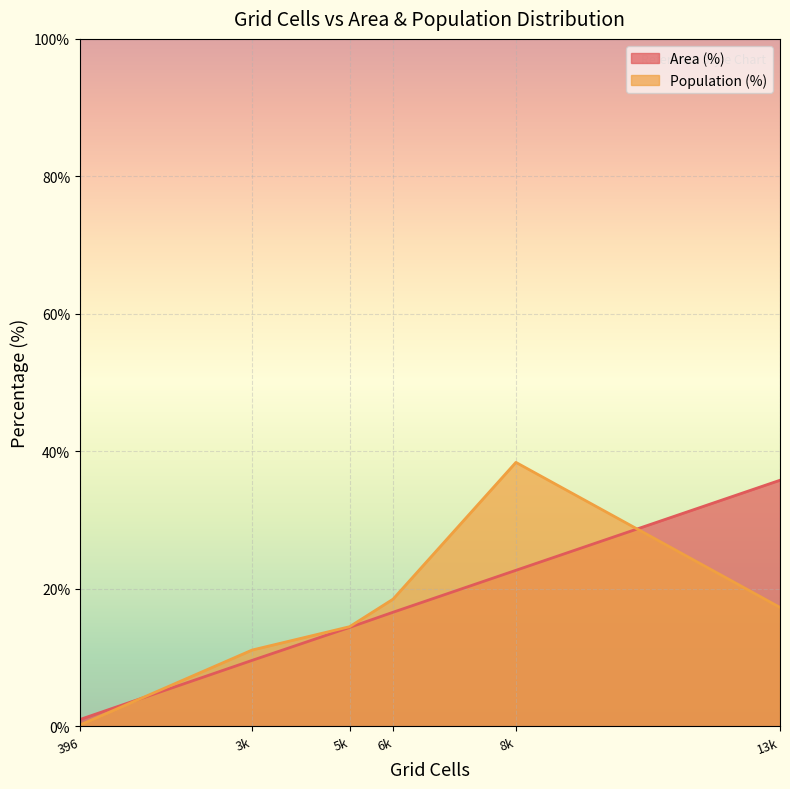

True or false: Area (%) has a value of 9.7 at Likely irrelevant (<10 min).

False